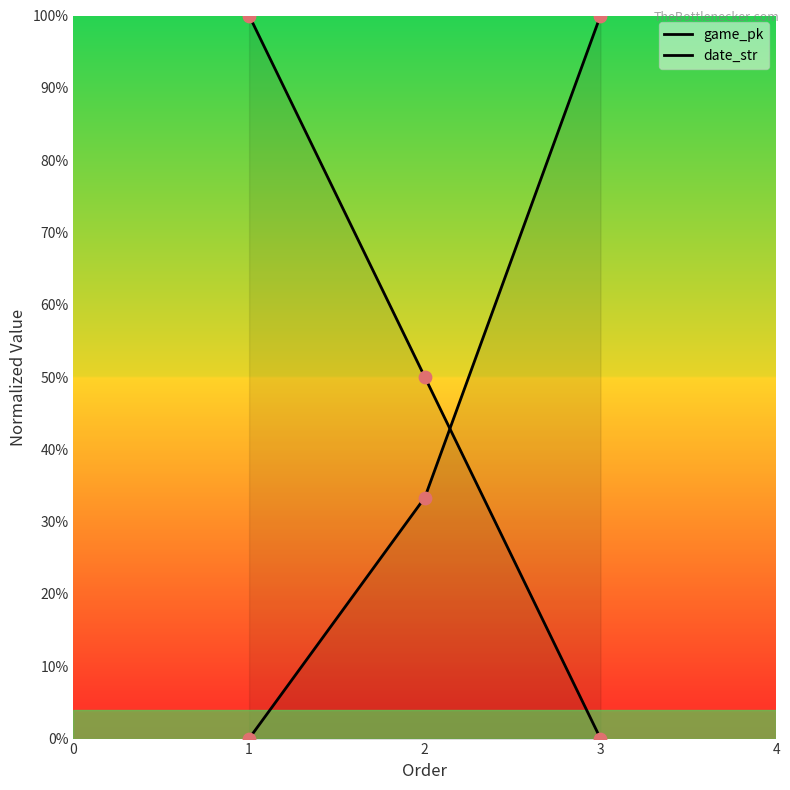

Which series has the largest total across all categories?

date_str